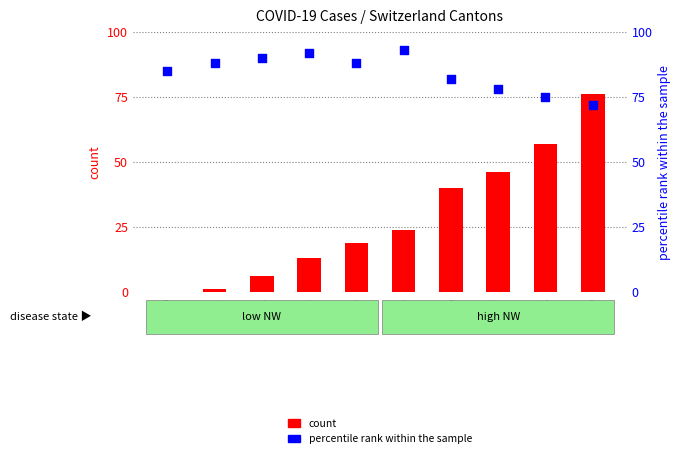

At which category is the sum across all series the highest?

NW=9